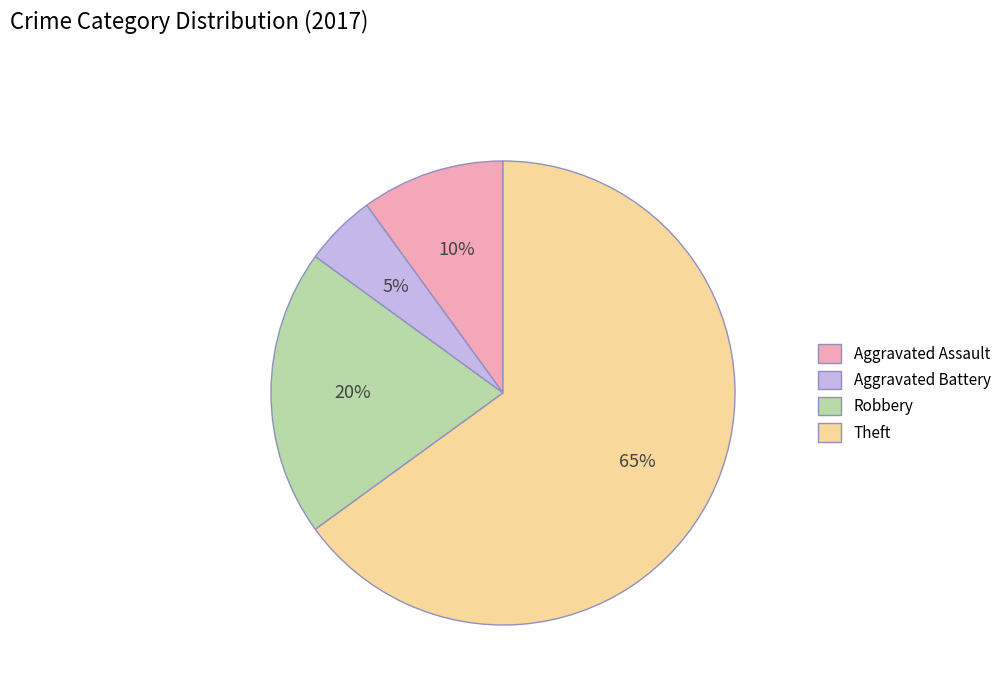

The Theft slice represents 80% of the pie. True or false?

False